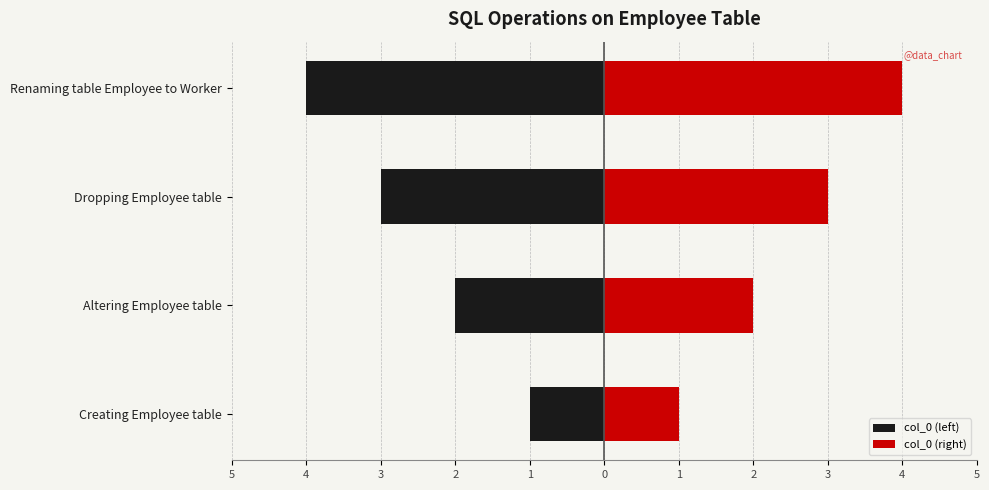

What is the value of the col_0 (right) bar at the 3rd from the left?

3